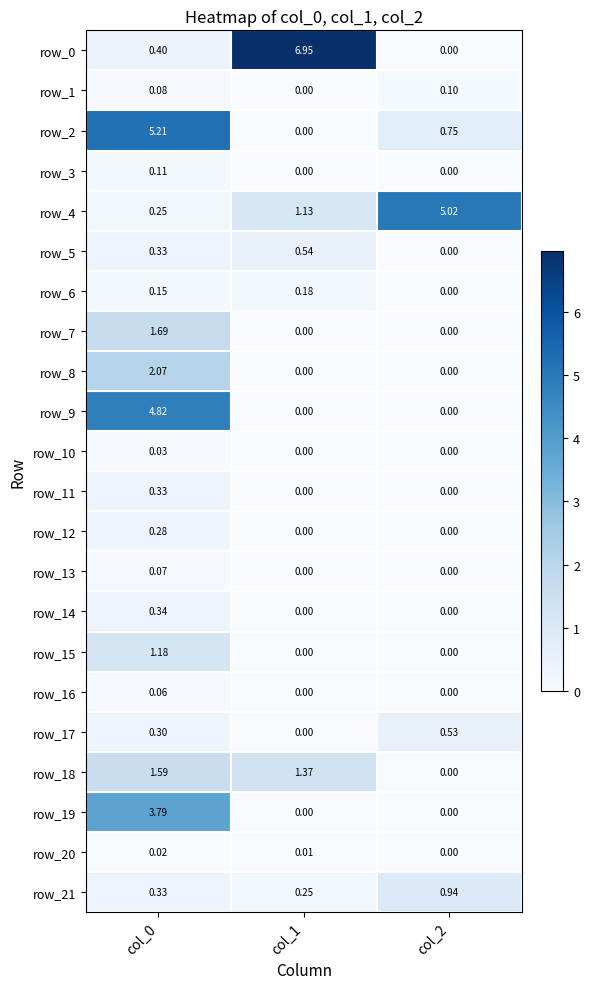

List the labels in order of row_10 value, smallest first.

col_1, col_2, col_0